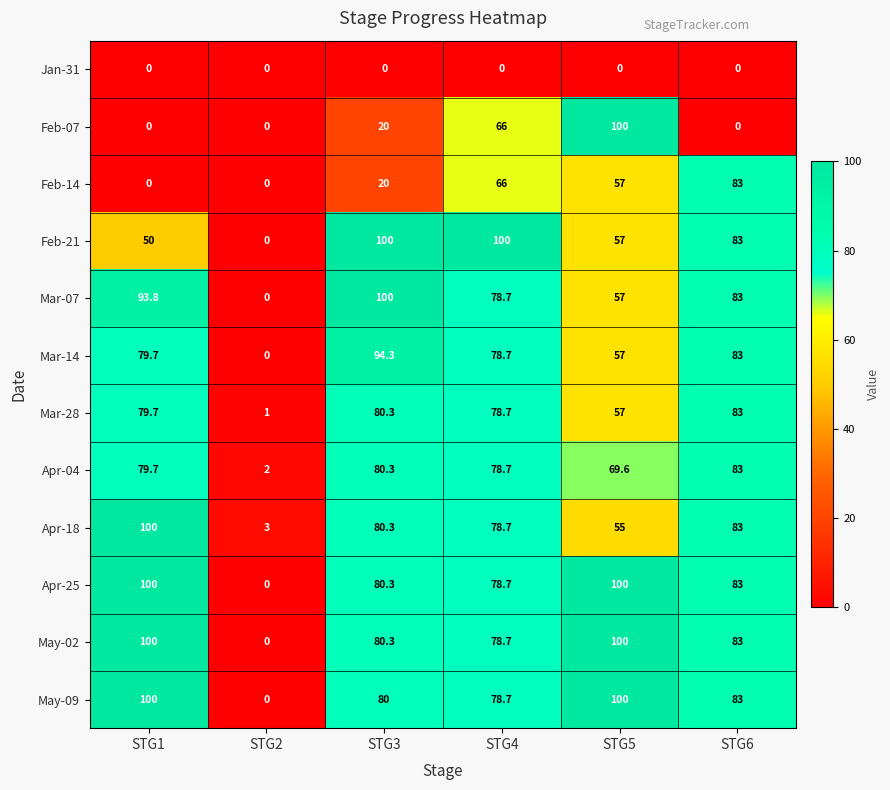

What is the difference between the highest and lowest values at STG6?

83.0